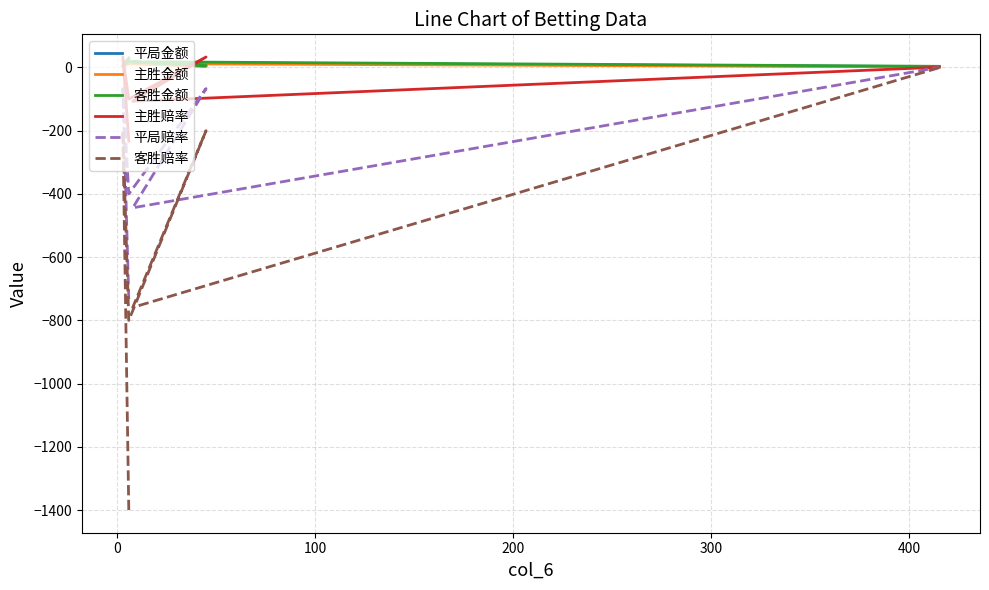

True or false: 平局赔率 and 主胜金额 cross at least once.

False